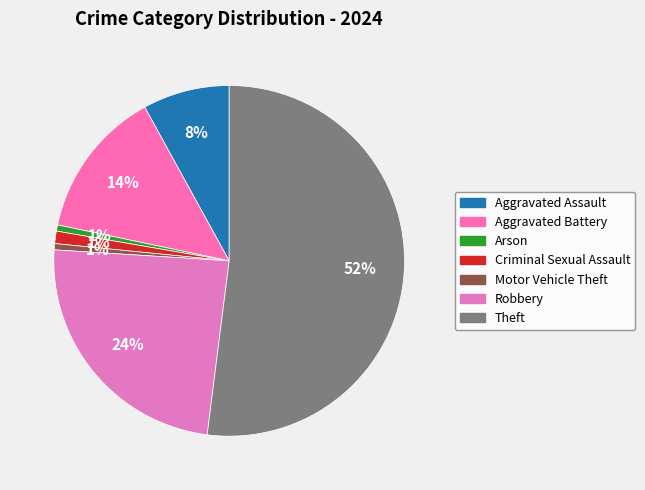

Which has a higher value, Aggravated Assault or Robbery?

Robbery